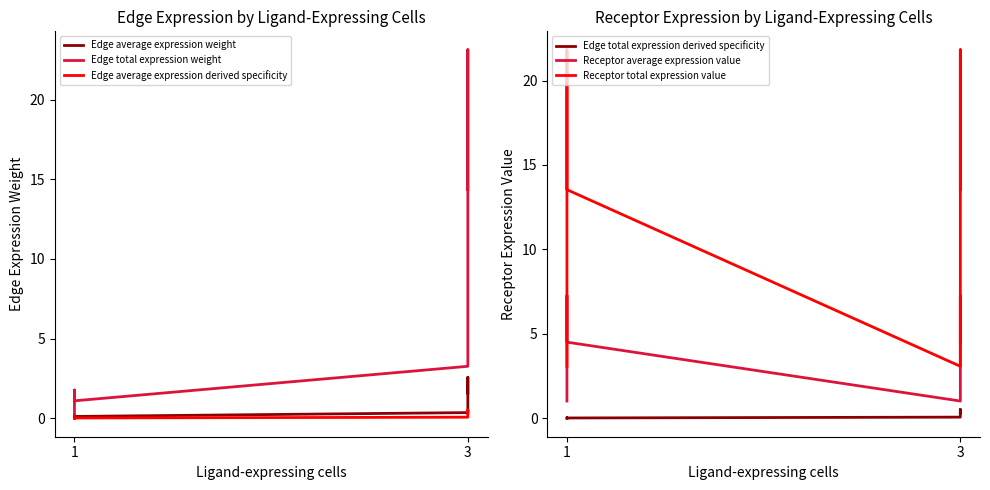

What are all the series names shown in the legend?

Edge average expression weight, Edge total expression weight, Edge average expression derived specificity, Edge total expression derived specificity, Receptor average expression value, Receptor total expression value